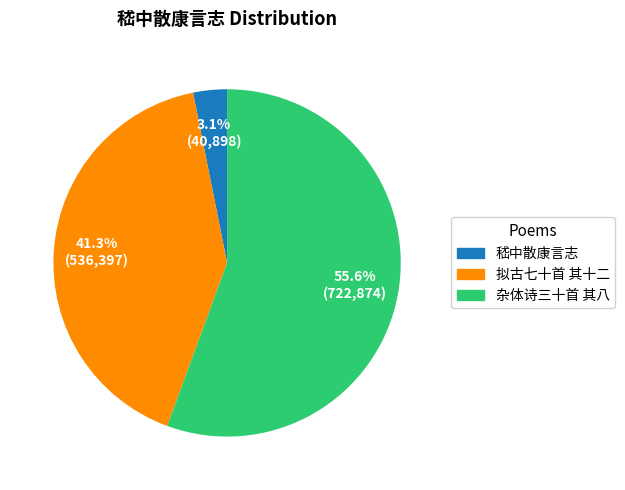

Is there any slice that represents more than half of the pie?

Yes